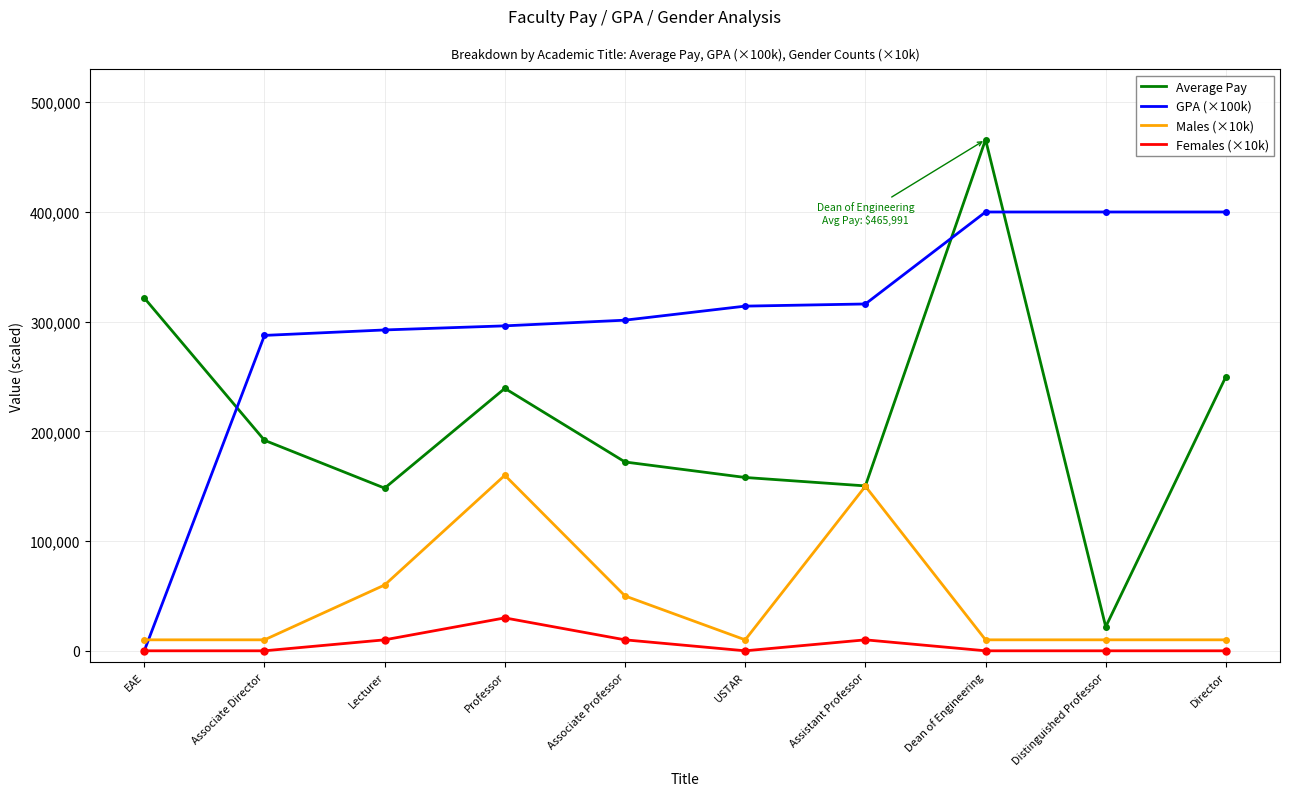

What is the difference between the GPA (×100k) values at Associate Director and Director?

112500.0